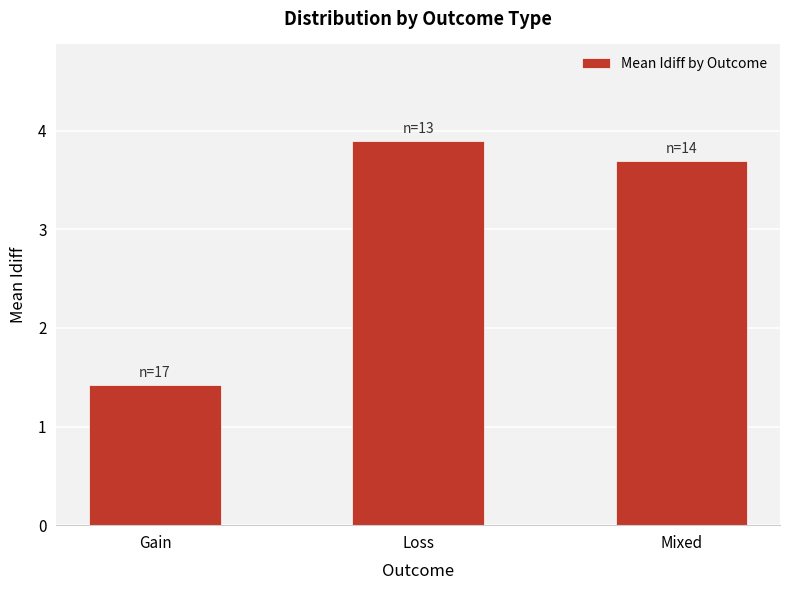

What is the change in value from Gain to Mixed?

+2.3